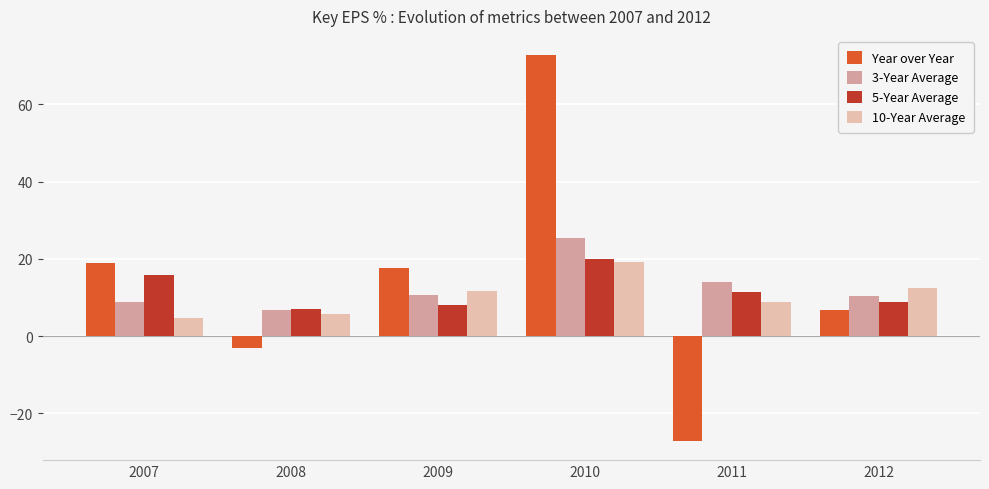

What is the value of the 3-Year Average bar at the 5th from the left?

14.0